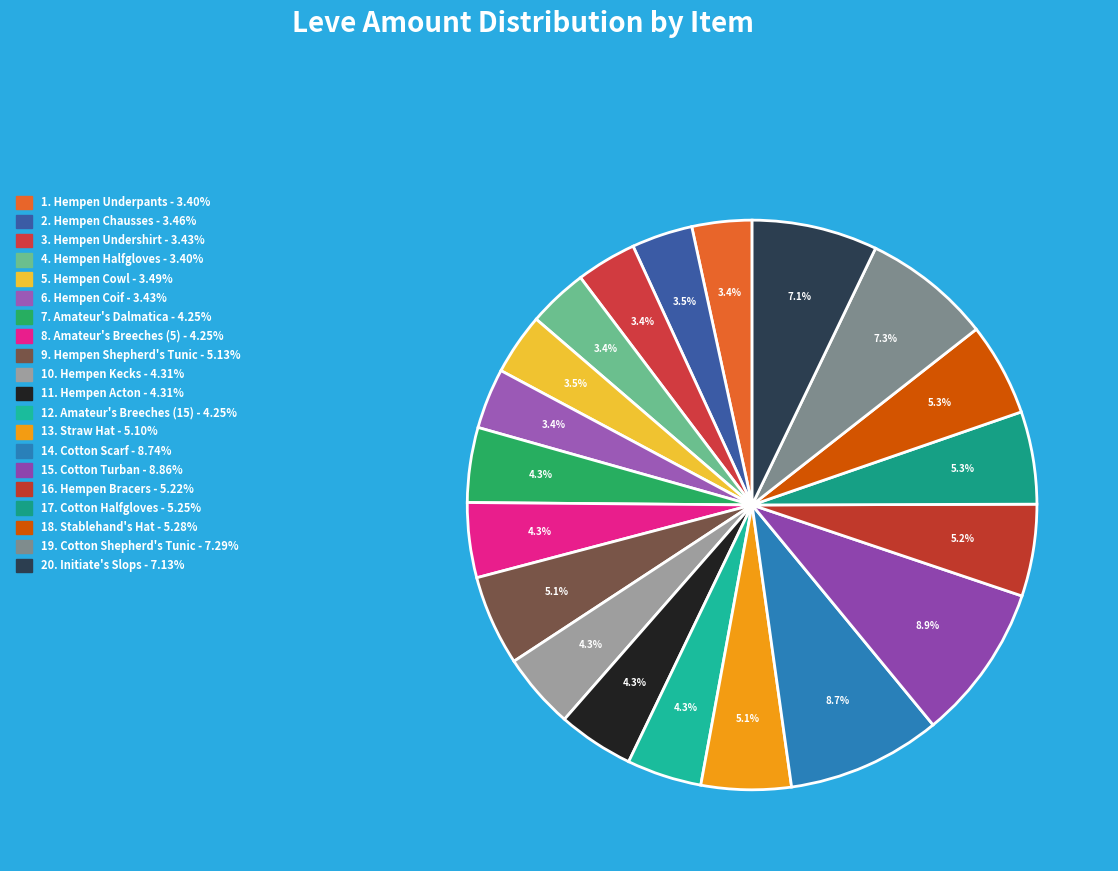

Count the number of slices in the pie.

20